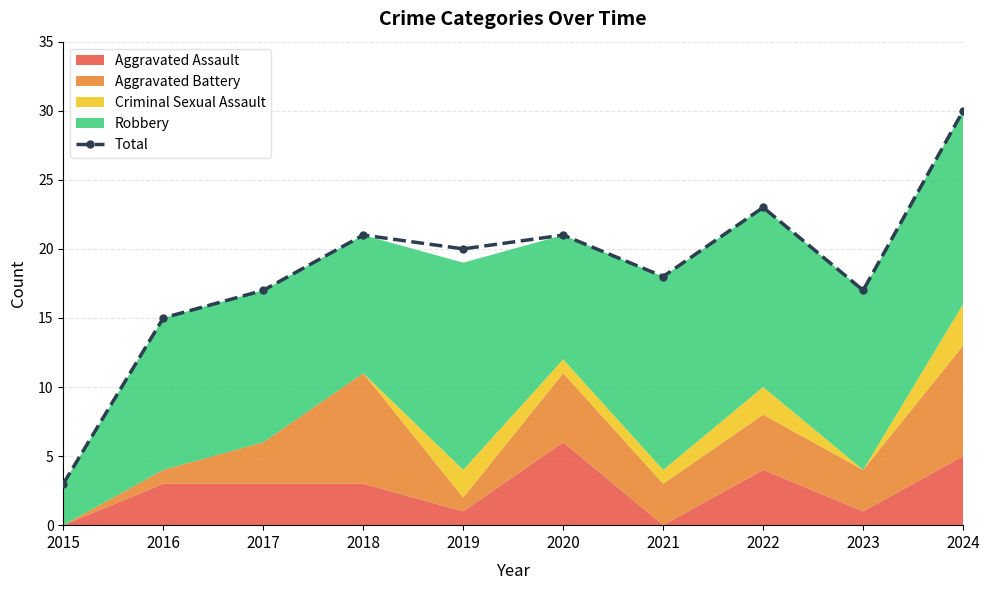

The chart shows a value of 28 at 2021. True or false?

False